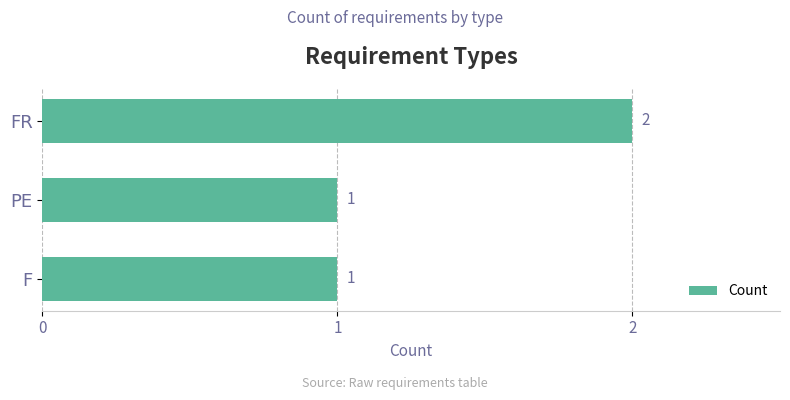

Between FR and PE, which is larger?

FR